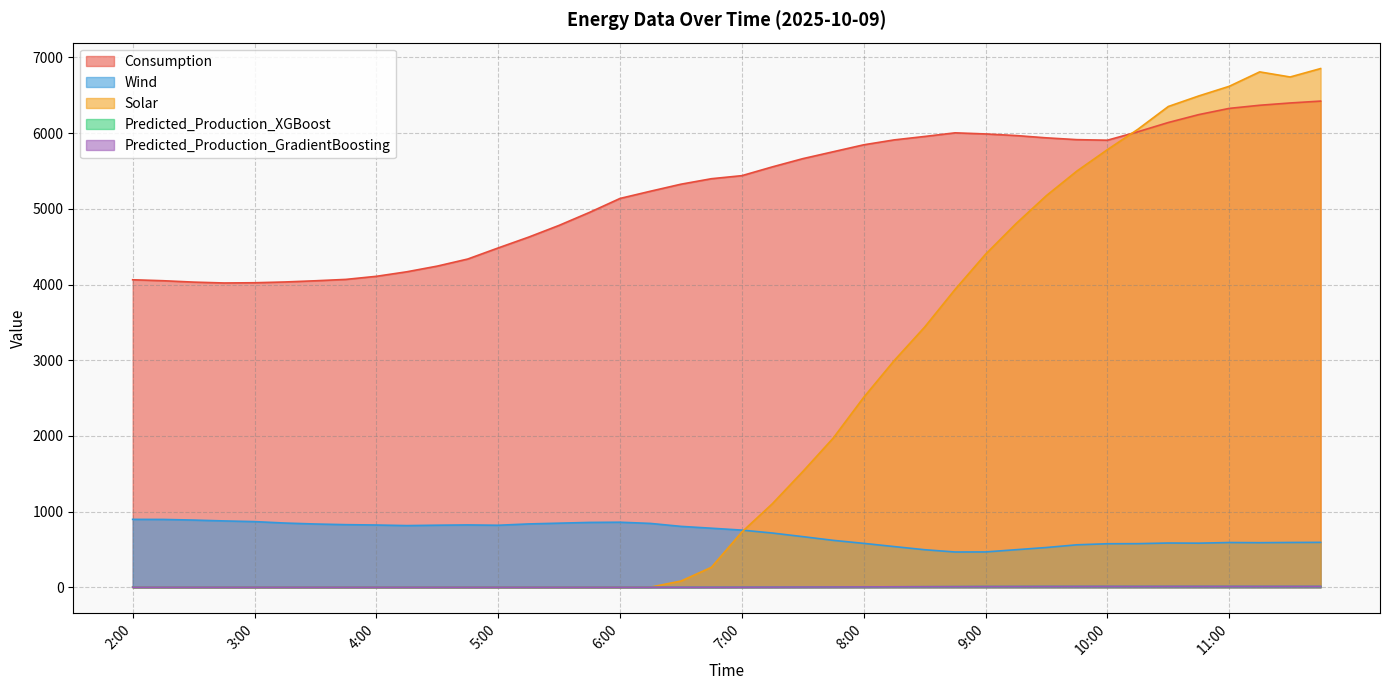

Where does the Solar series first go above 729?

7:00